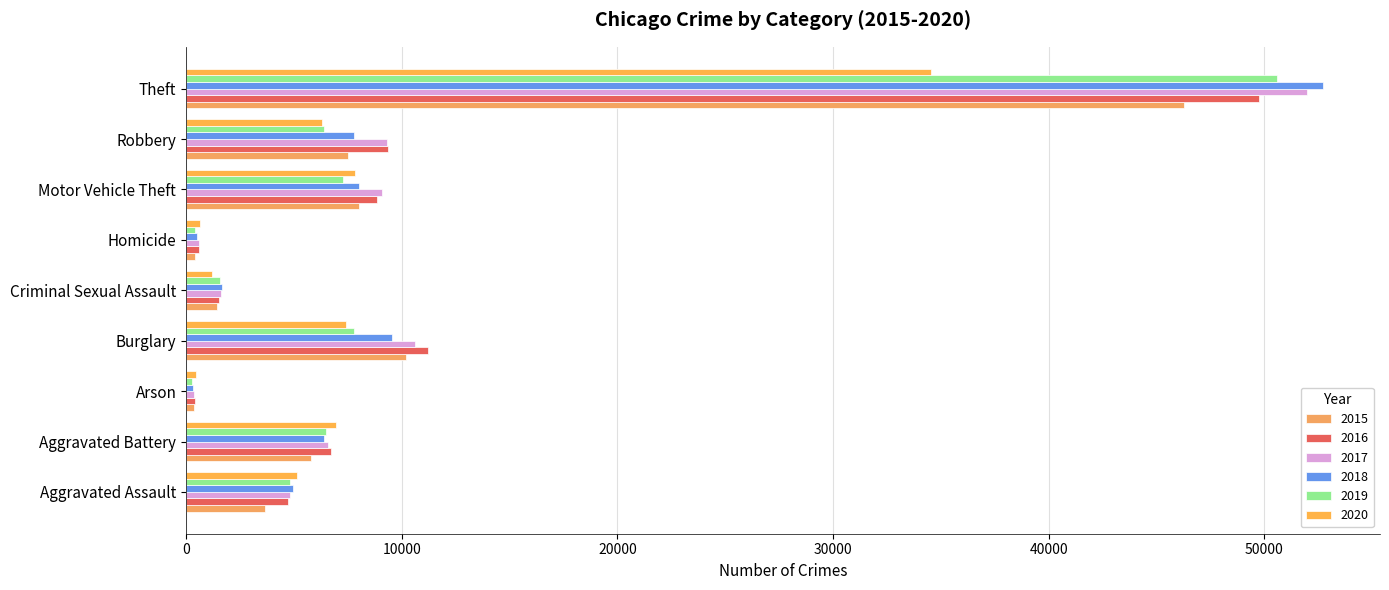

Is it true that 2017 equals 6566 at Aggravated Battery?

True